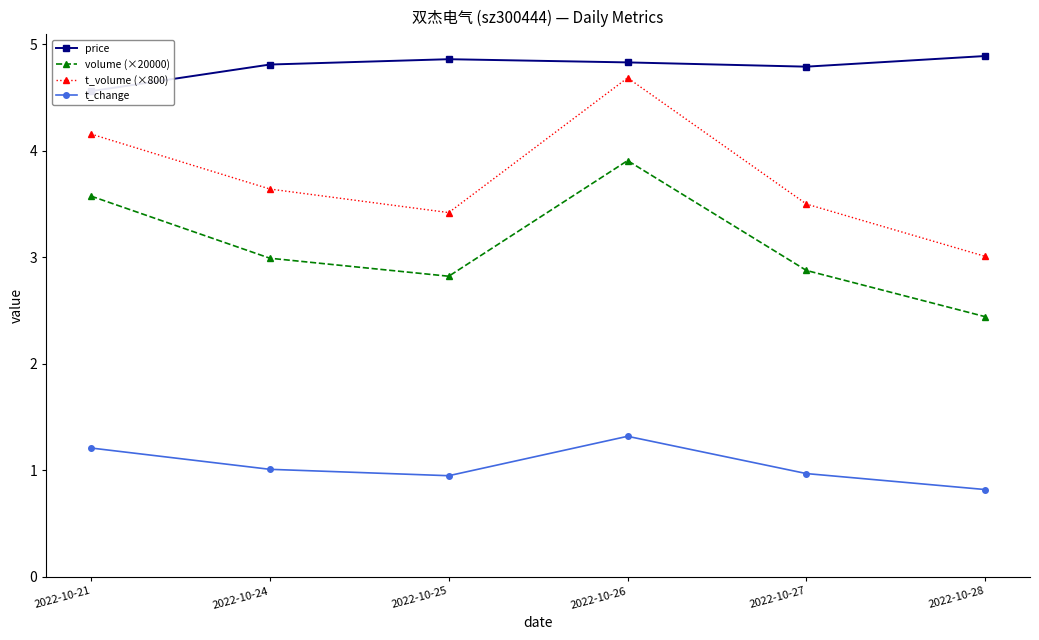

The price series shows 3.2 at 2022-10-21. True or false?

False